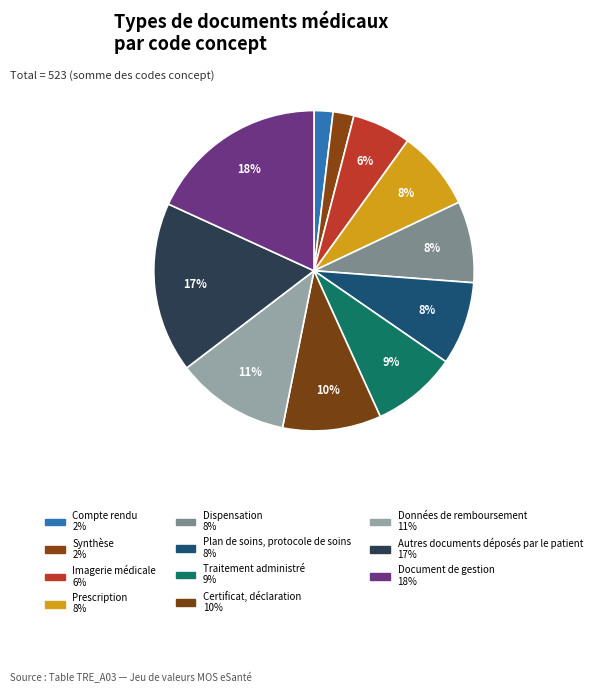

Which category has the smallest portion of the pie?

Compte rendu